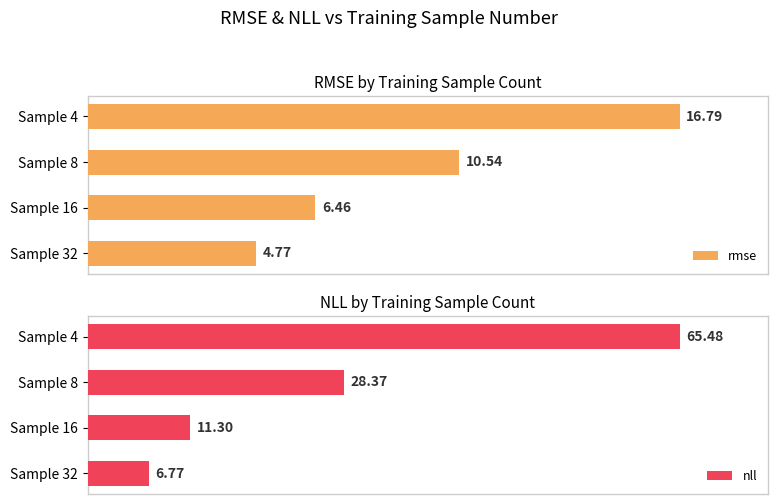

How many bars are there in total?

8